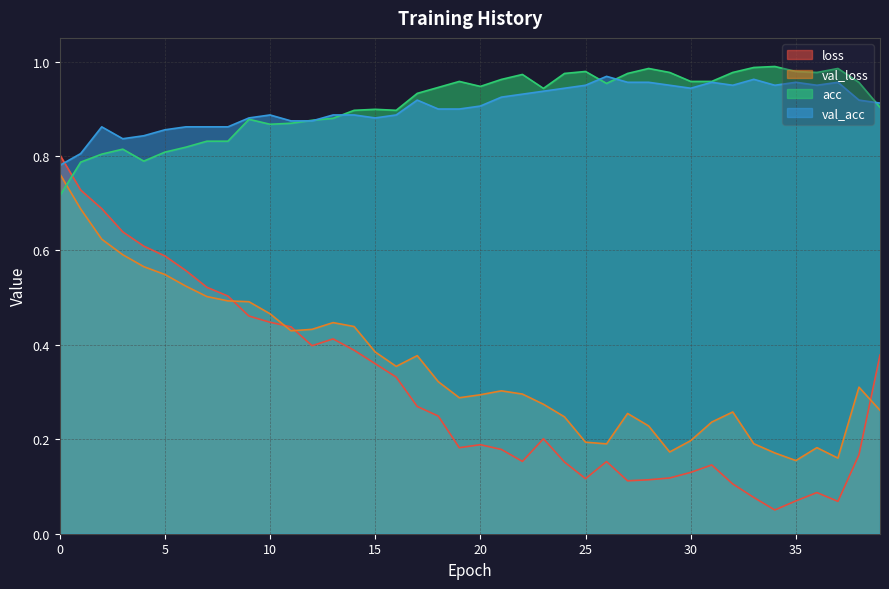

Where is the first local maximum for loss?

13